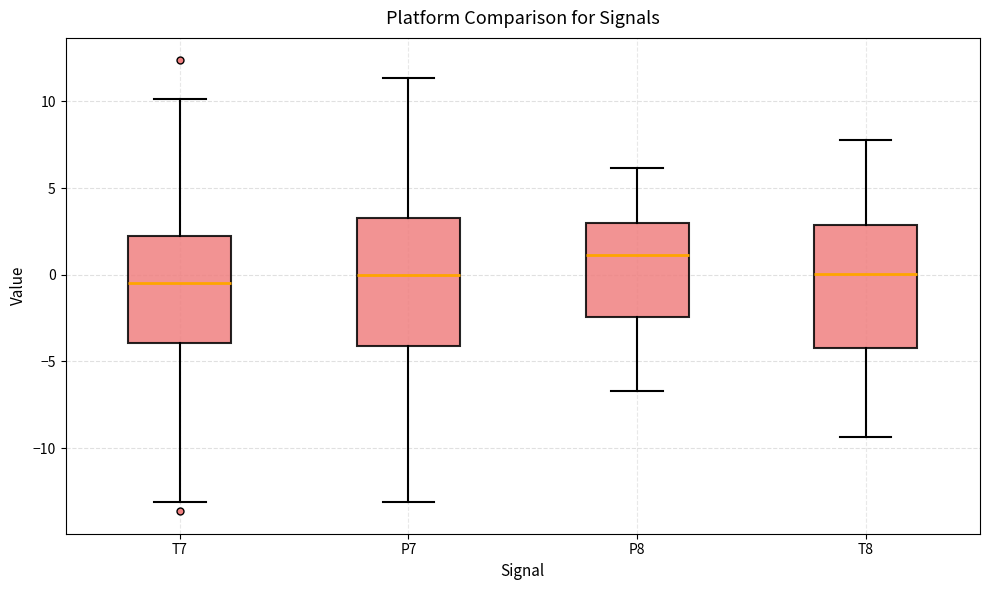

Which box has the highest median line?

P8